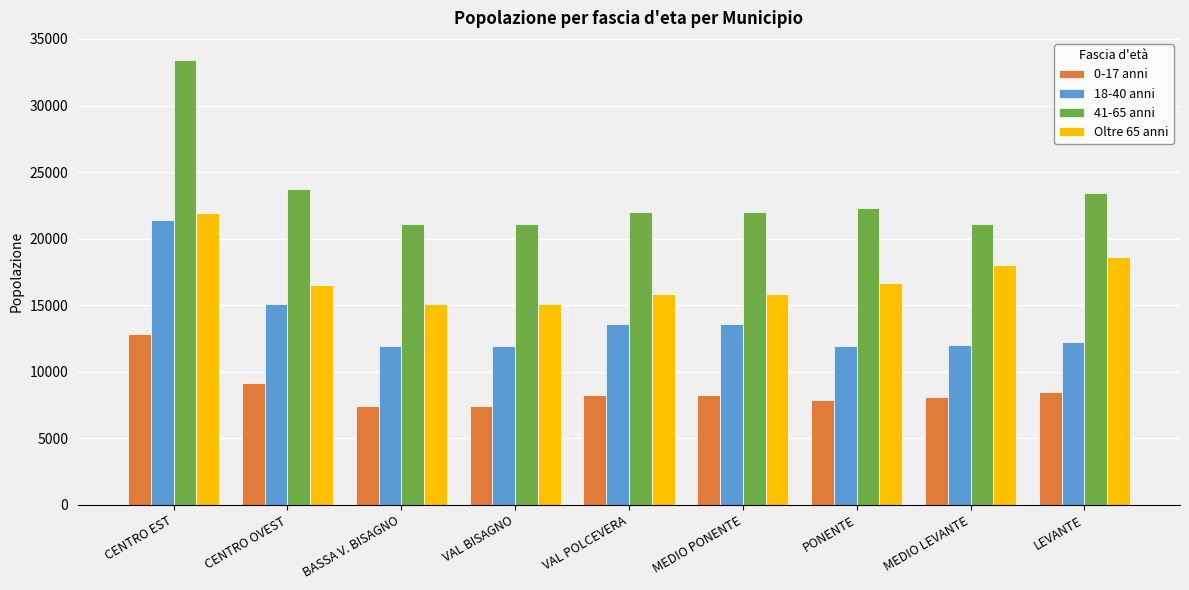

What is the sum of all 18-40 anni values?

123599